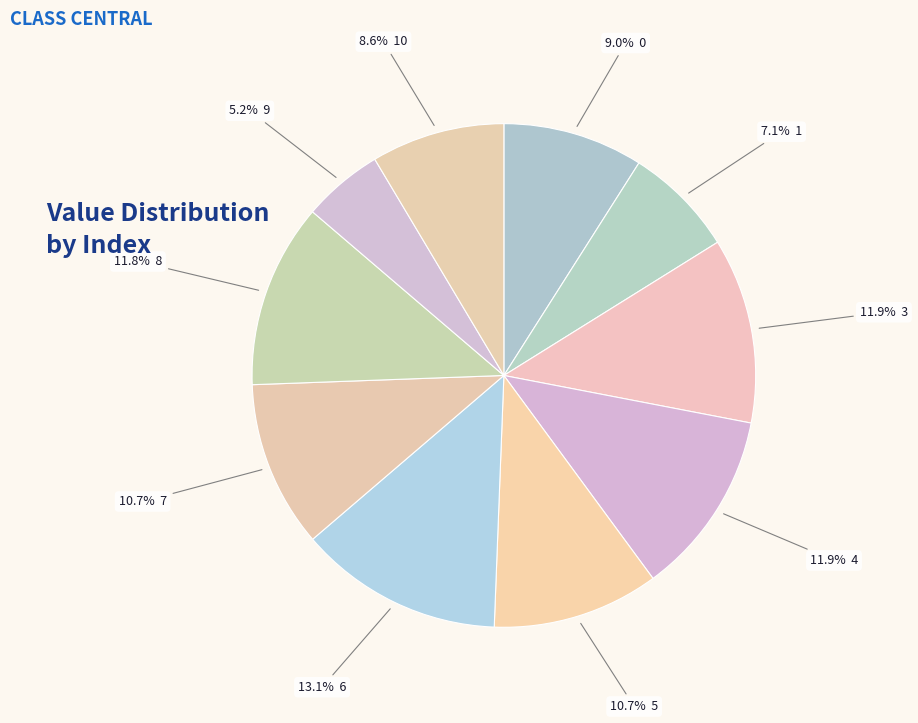

Is there a majority slice in this chart?

No